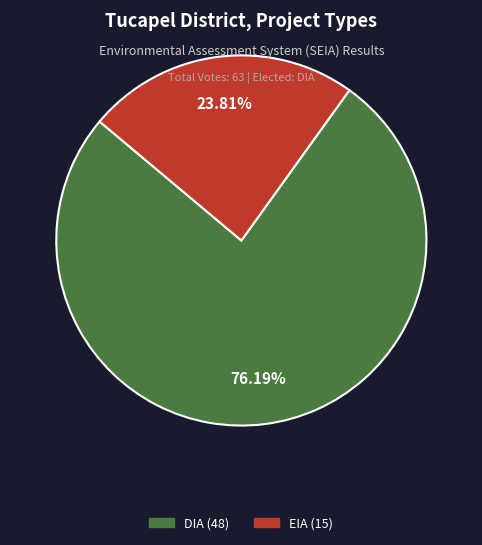

Count the number of slices in the pie.

2